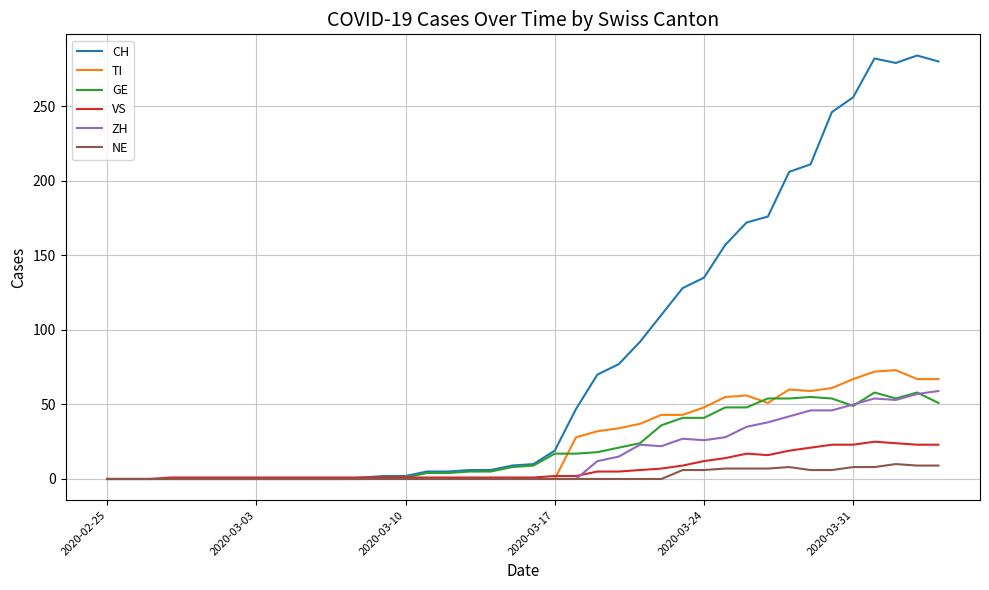

Which series has the largest range (max minus min)?

CH